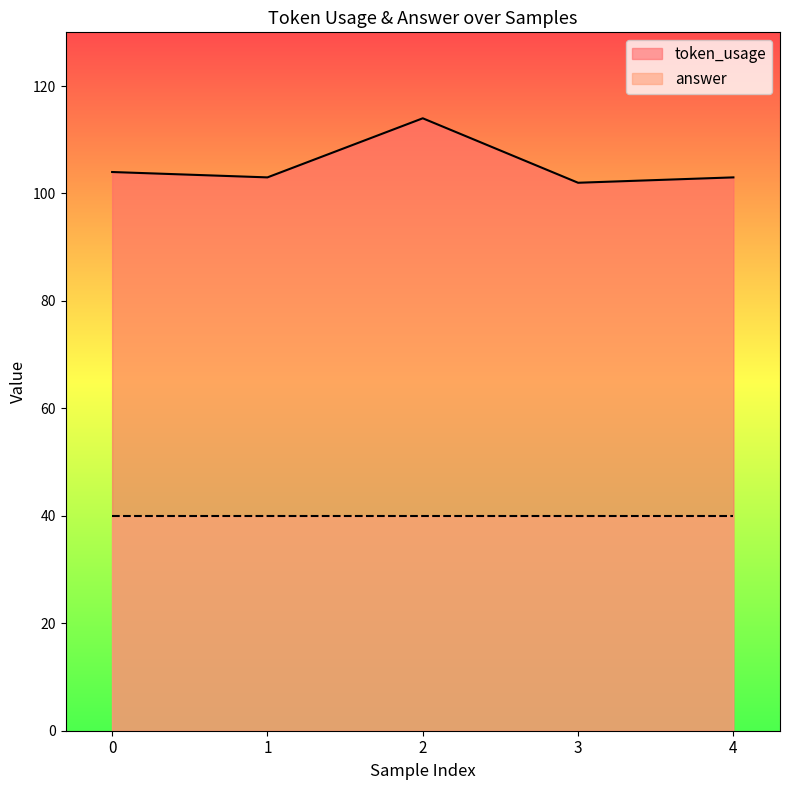

How many lines are shown in the chart?

2